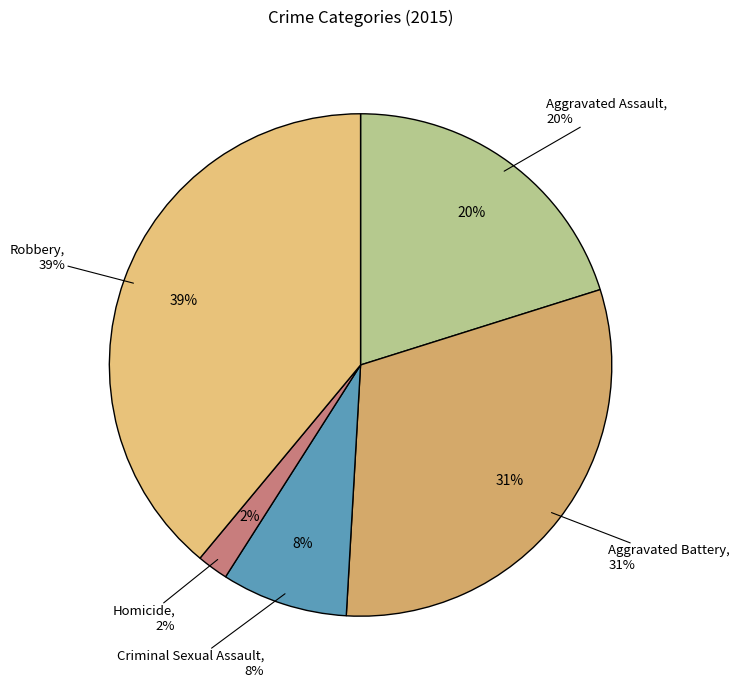

How many segments does this pie chart have?

5